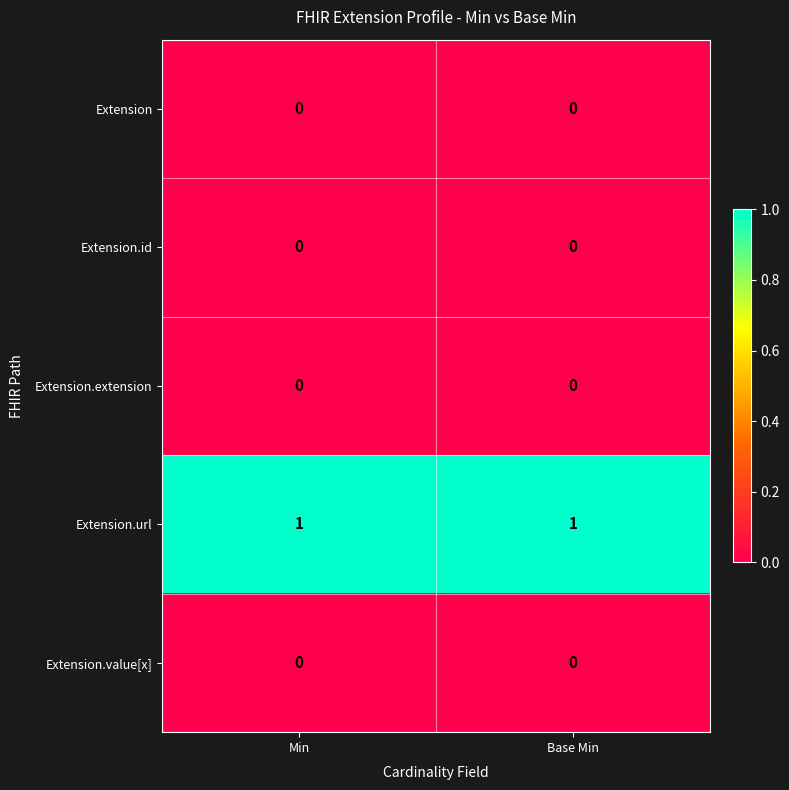

Is the value of Extension.url at Base Min greater than the value of Extension.value[x] at Min?

Yes